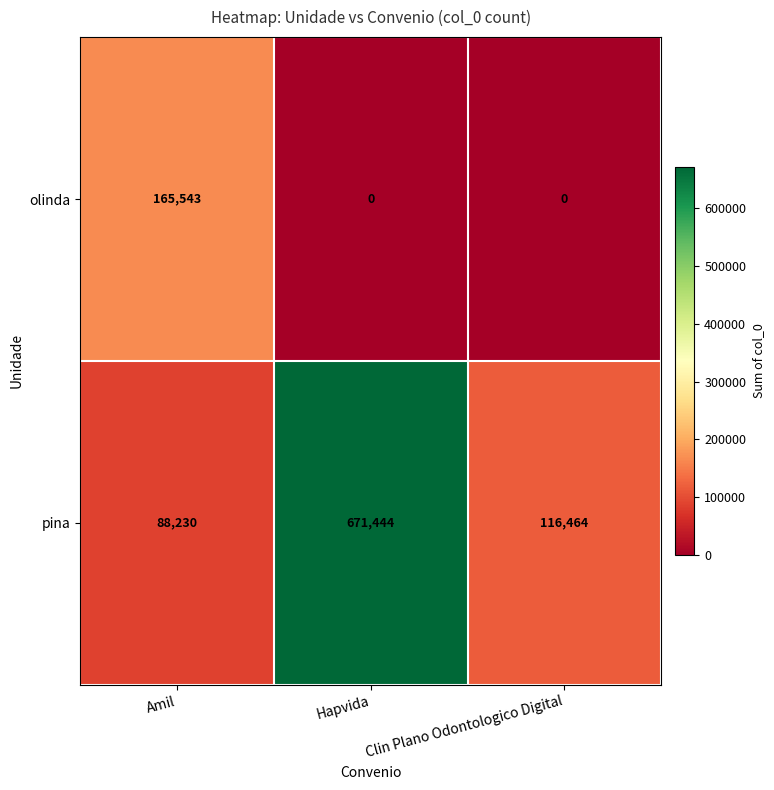

What is the difference between the highest and lowest values at Hapvida?

671444